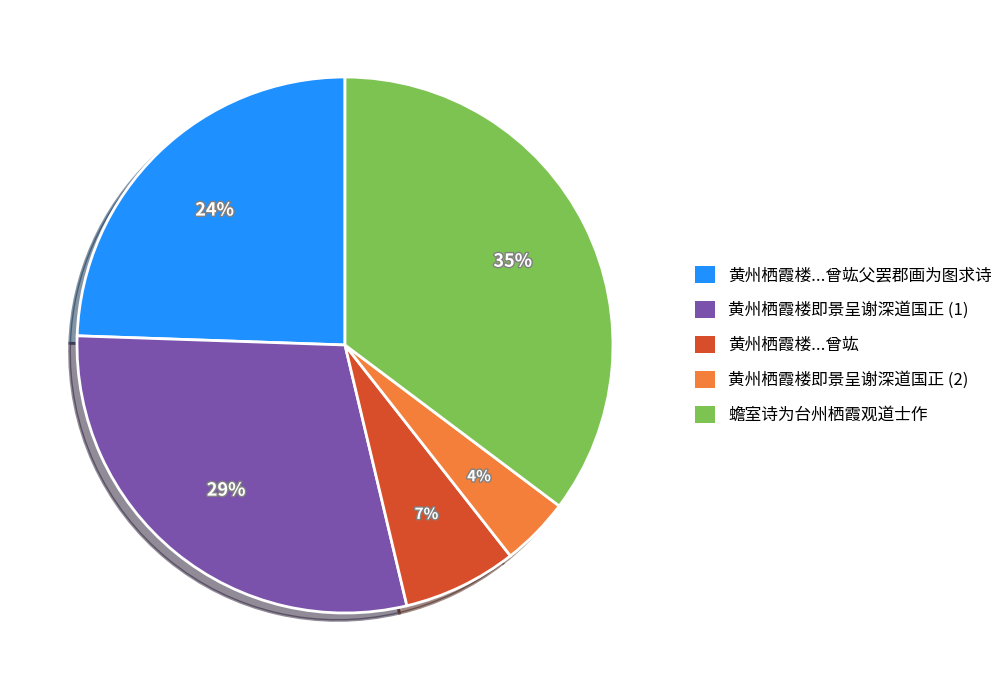

To the nearest percent, what is the average slice percentage?

20%